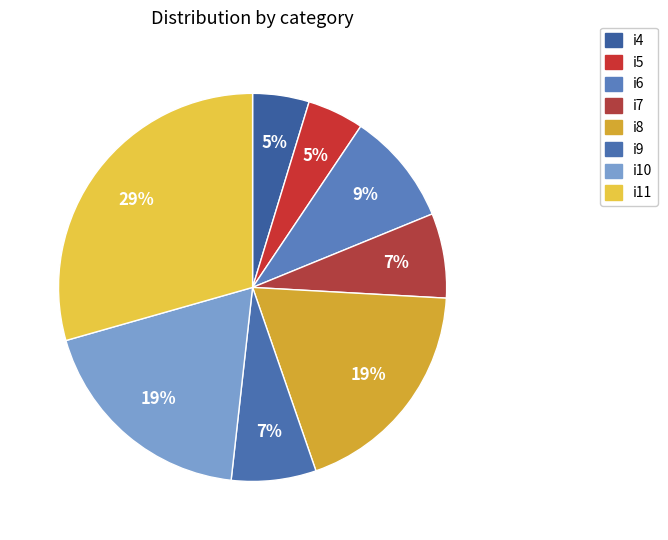

How many slices are in this pie chart?

8